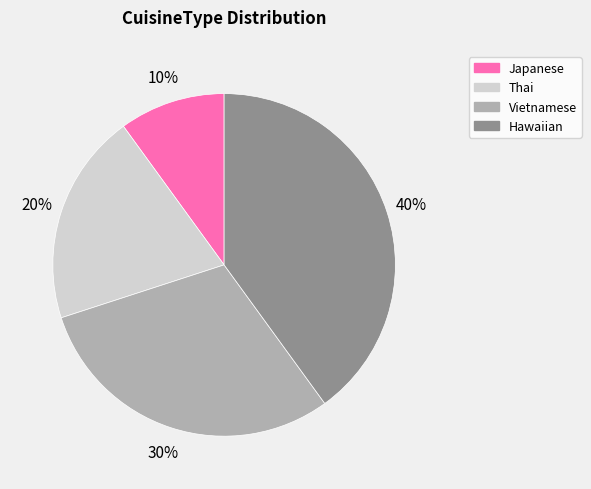

How many slices are in this pie chart?

4